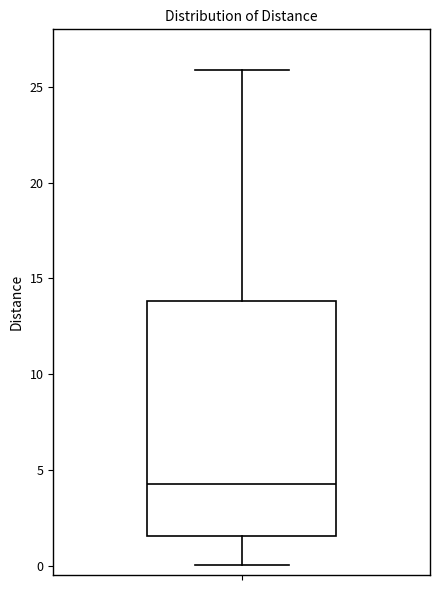

Where does the lower whisker of the box end on the y-axis? The values are not printed on the chart, so give them approximately, as read against the axis.

0.0